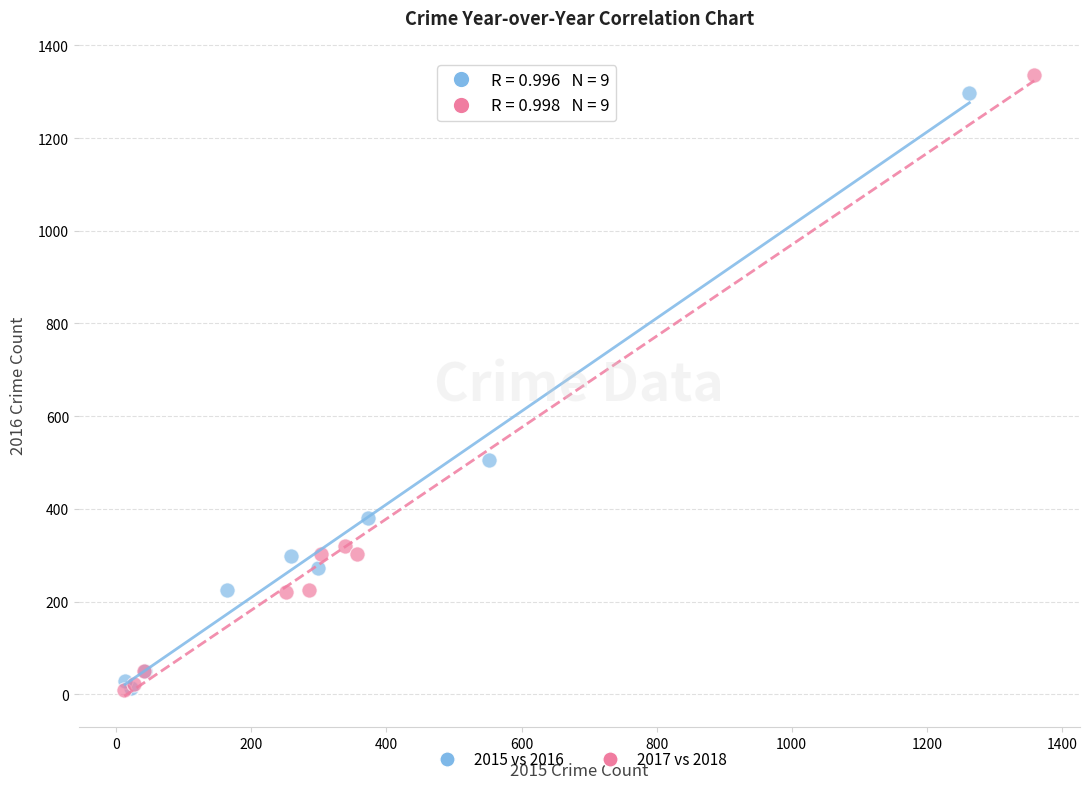

Which series has the largest Y range (max minus min)?

2017 vs 2018